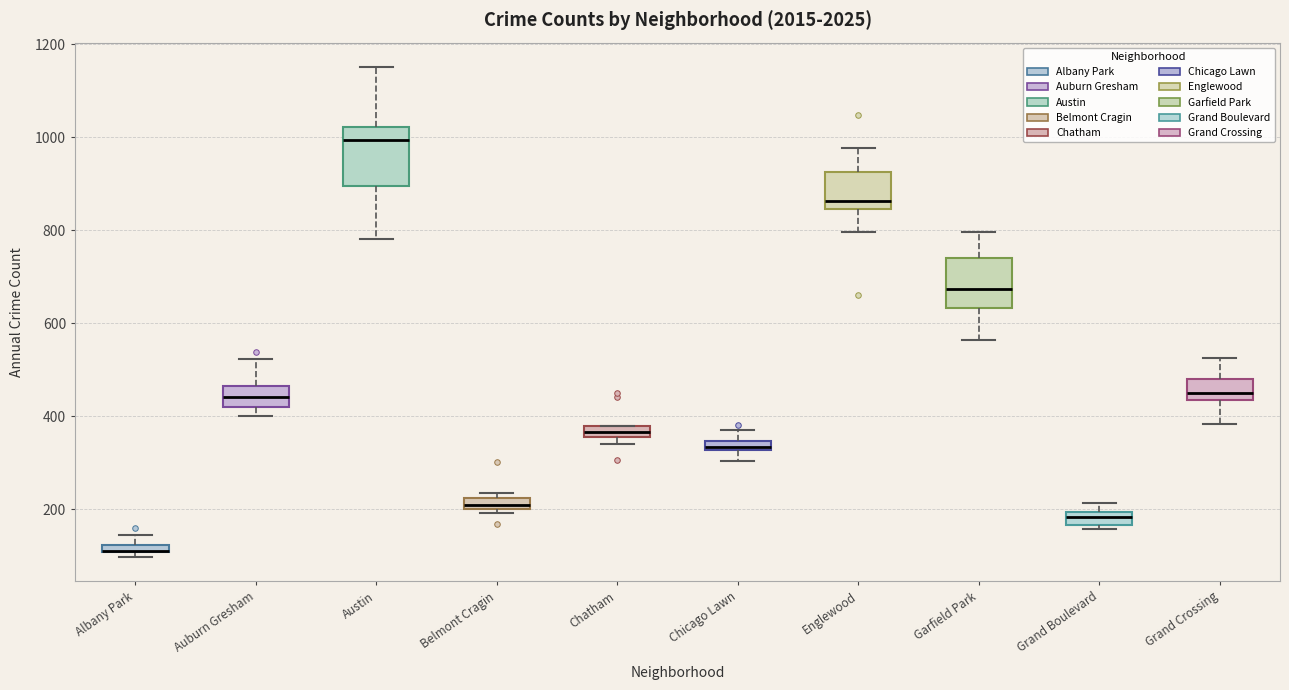

Where does the upper whisker of the box for Garfield Park end on the y-axis? The values are not printed on the chart, so give them approximately, as read against the axis.

800